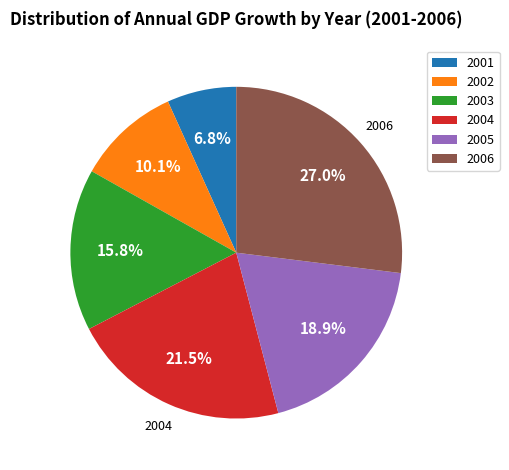

Does 2001 represent more than half of the total?

No